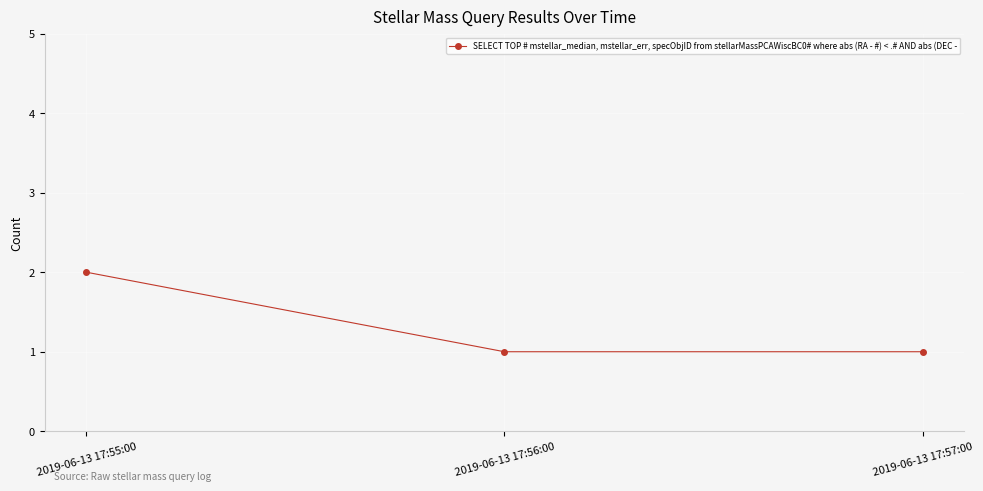

Approximately how many times larger is the value at 2019-06-13 17:55:00 compared to 2019-06-13 17:57:00?

2.0